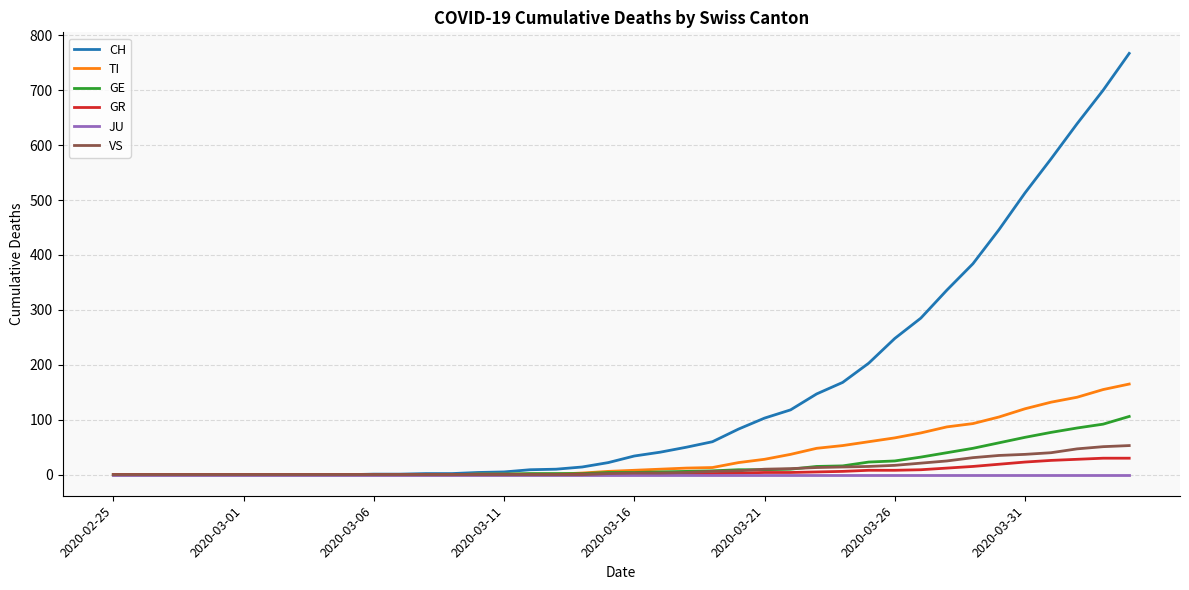

Which series has the largest total across all categories?

CH